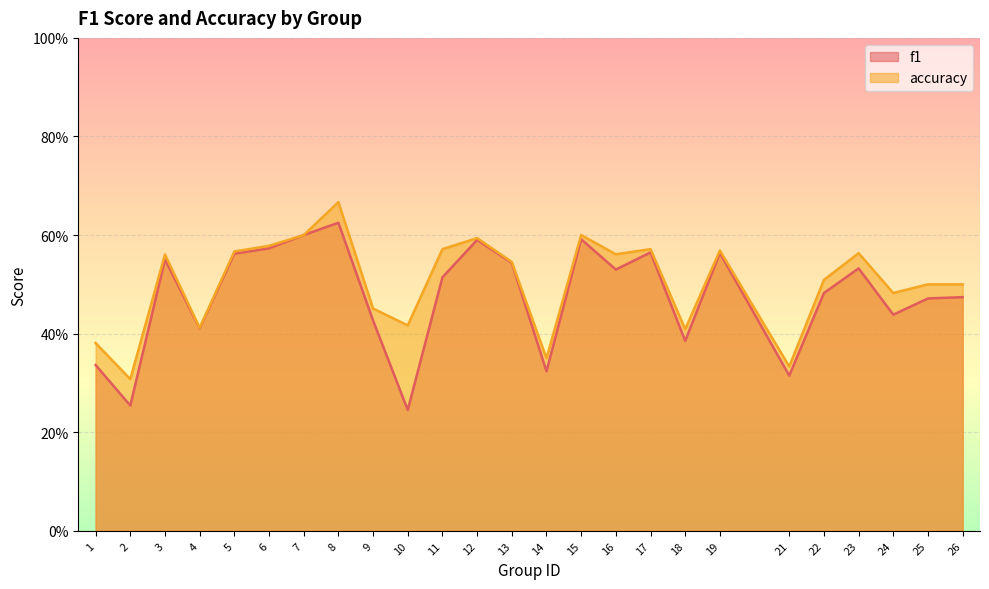

At how many categories does at least one series exceed 0?

25